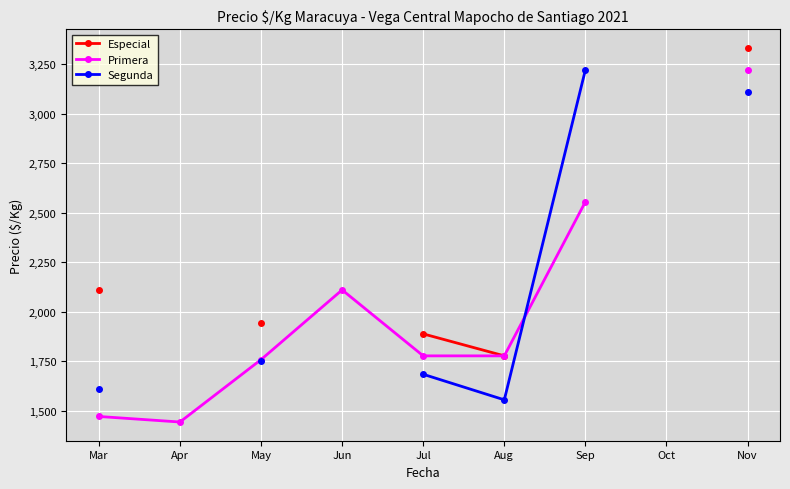

Is it true that Especial equals 3354.1 at Mar?

False